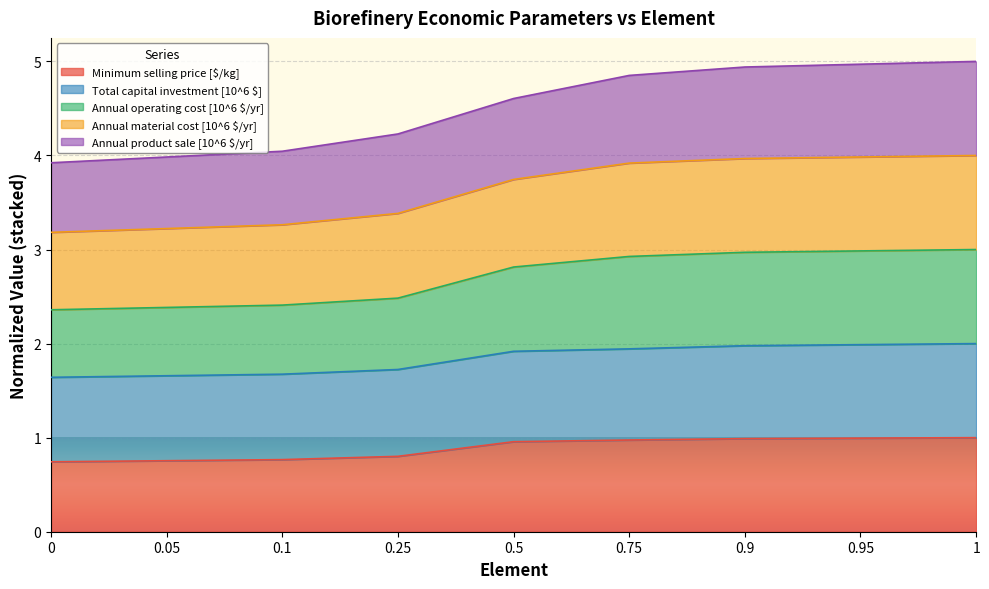

What is the label of the 1st point from the right?

1